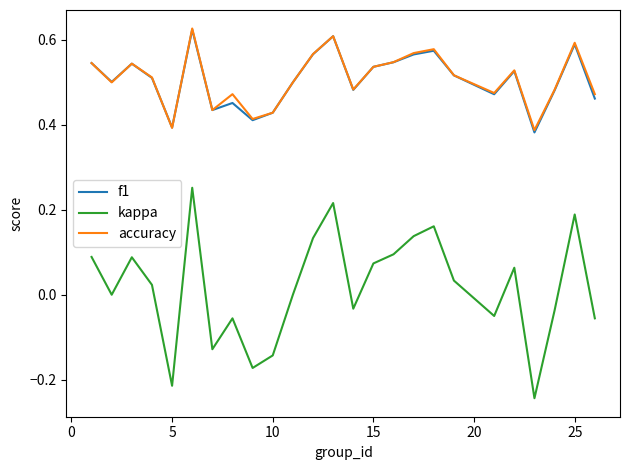

Which series has the largest range (max minus min)?

kappa